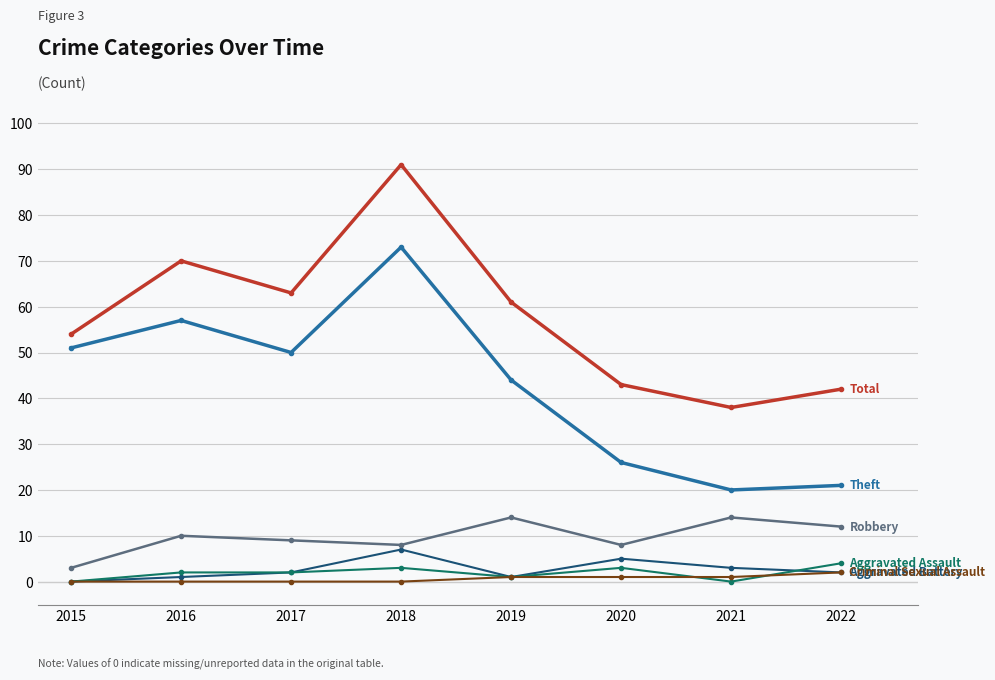

Reading right to left, what are all the values shown in this chart?

Total: 42	38	43	61	91	63	70	54
Theft: 21	20	26	44	73	50	57	51
Robbery: 12	14	8	14	8	9	10	3
Aggravated Battery: 2	3	5	1	7	2	1	0
Aggravated Assault: 4	0	3	1	3	2	2	0
Criminal Sexual Assault: 2	1	1	1	0	0	0	0